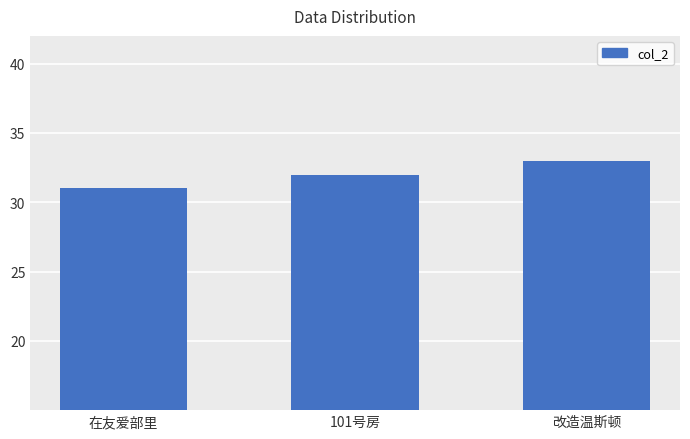

How many distinct data groups are displayed?

1